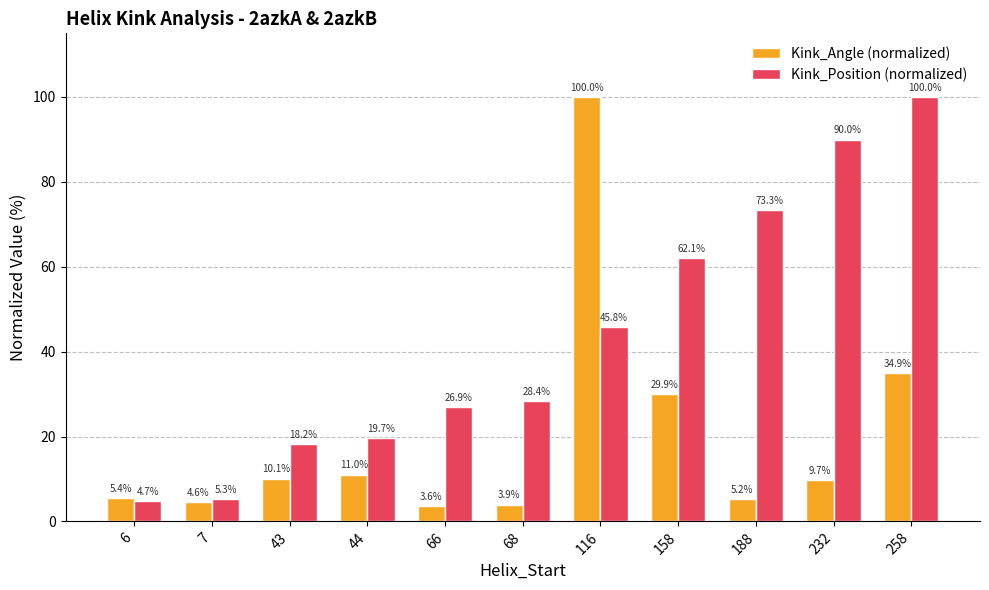

What is the difference between the highest and lowest values at 158?

32.2